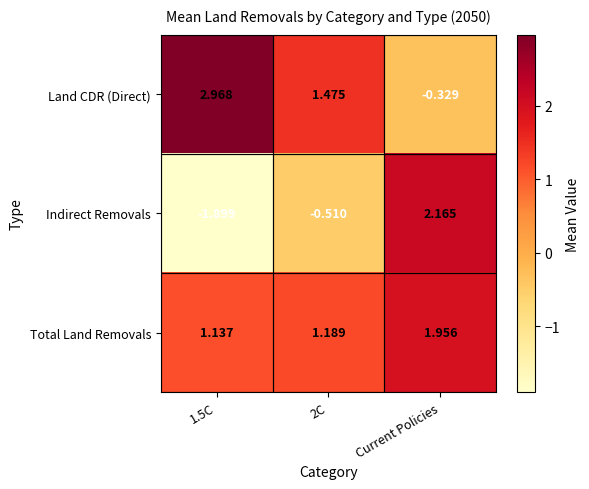

Rank the series by their maximum value, from highest to lowest.

Land CDR (Direct), Indirect Removals, Total Land Removals